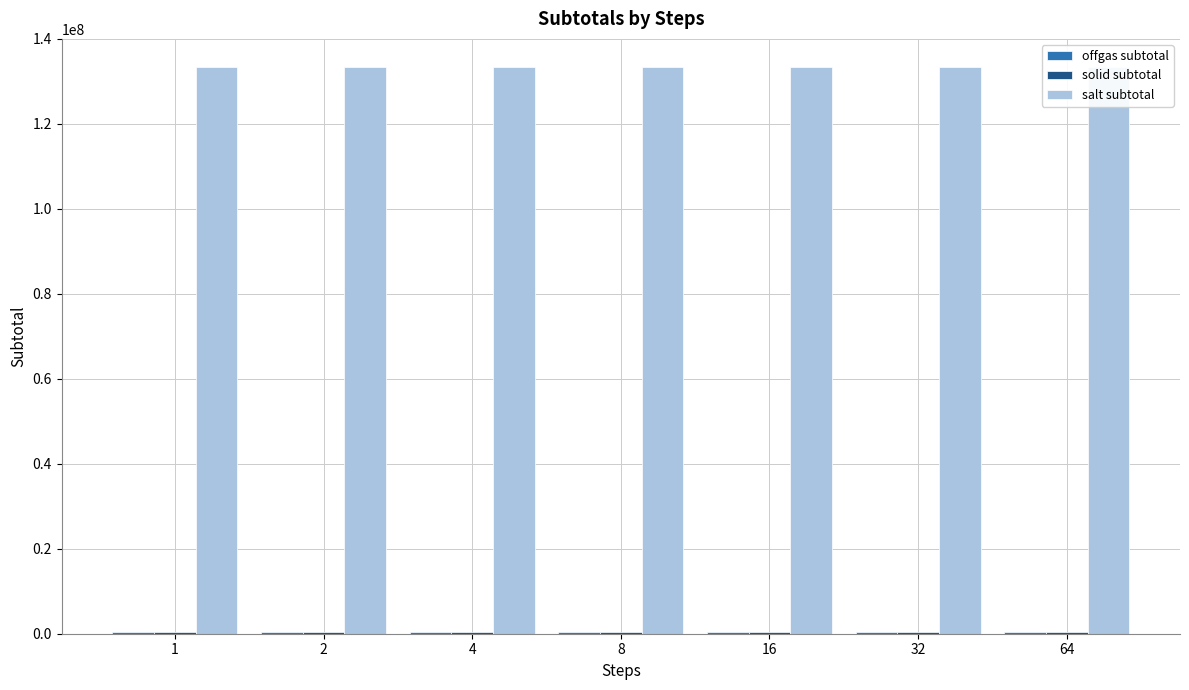

How many bars are there in each group?

3